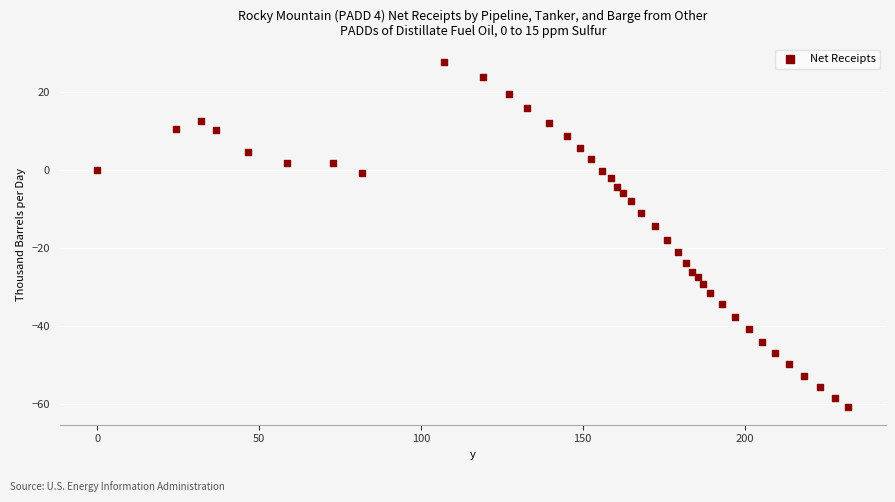

What is the range of Y values (max minus min)?

88.8